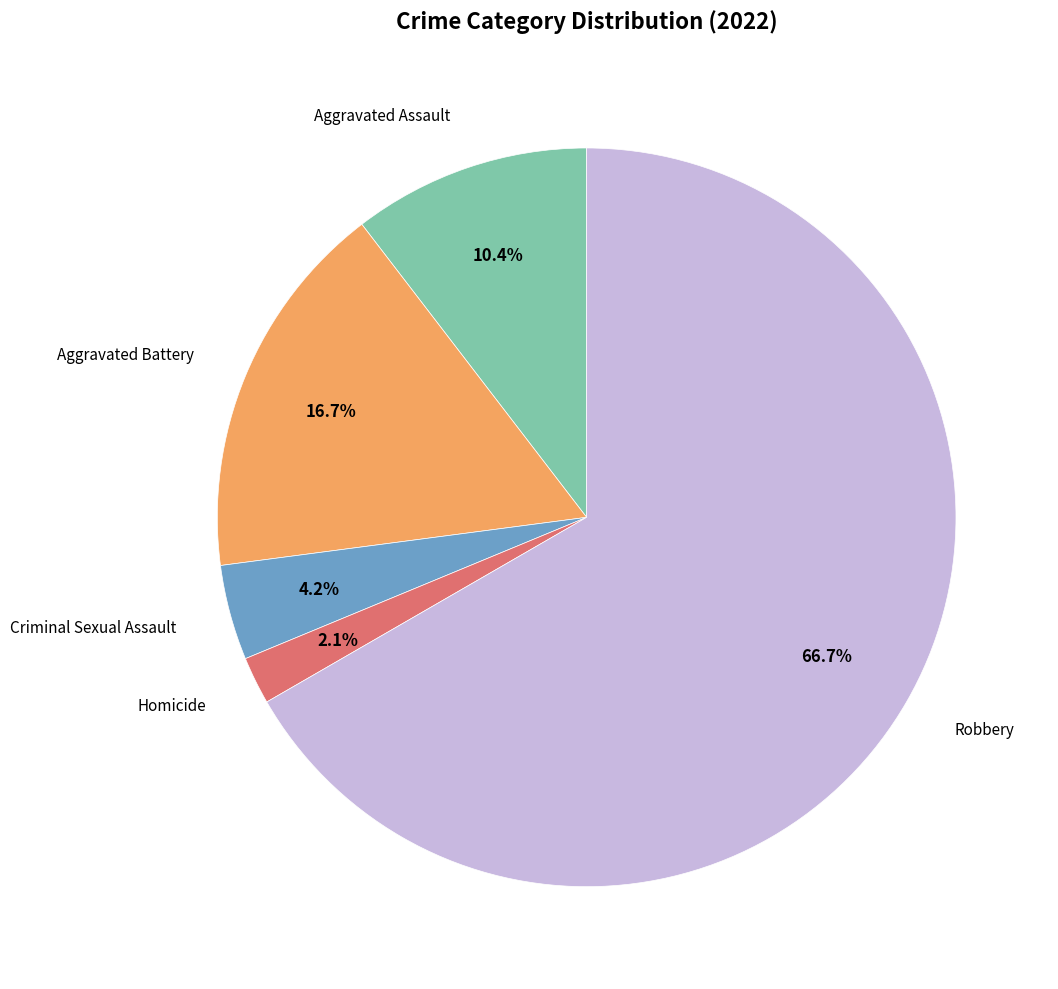

How many segments does this pie chart have?

5